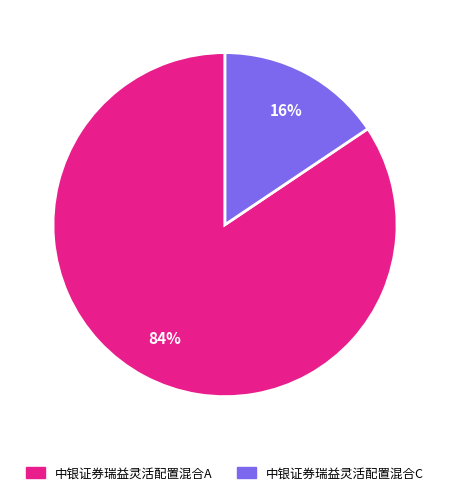

Which slice is the smallest?

中银证券瑞益灵活配置混合C